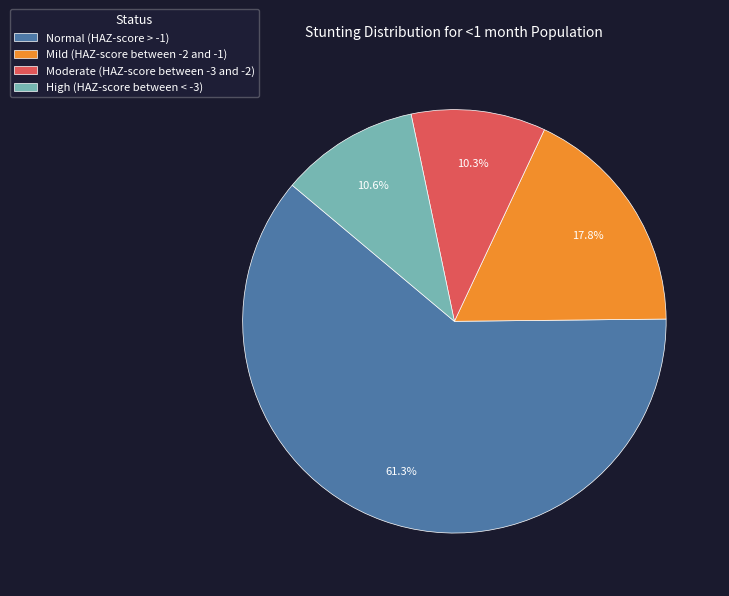

Between Moderate (HAZ-score between -3 and -2) and Normal (HAZ-score > -1), which is larger?

Normal (HAZ-score > -1)